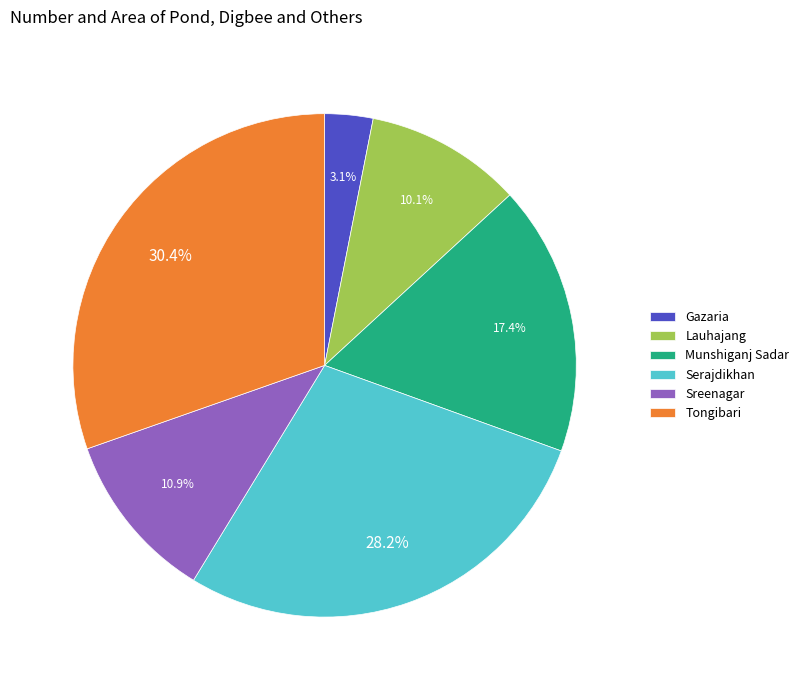

True or false: Tongibari accounts for 21% of the total.

False